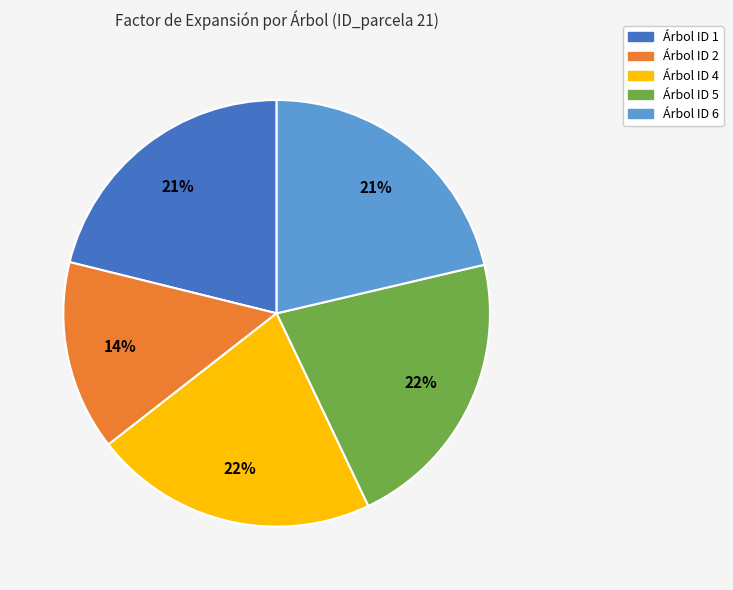

To the nearest percent, what is the average slice percentage?

20%